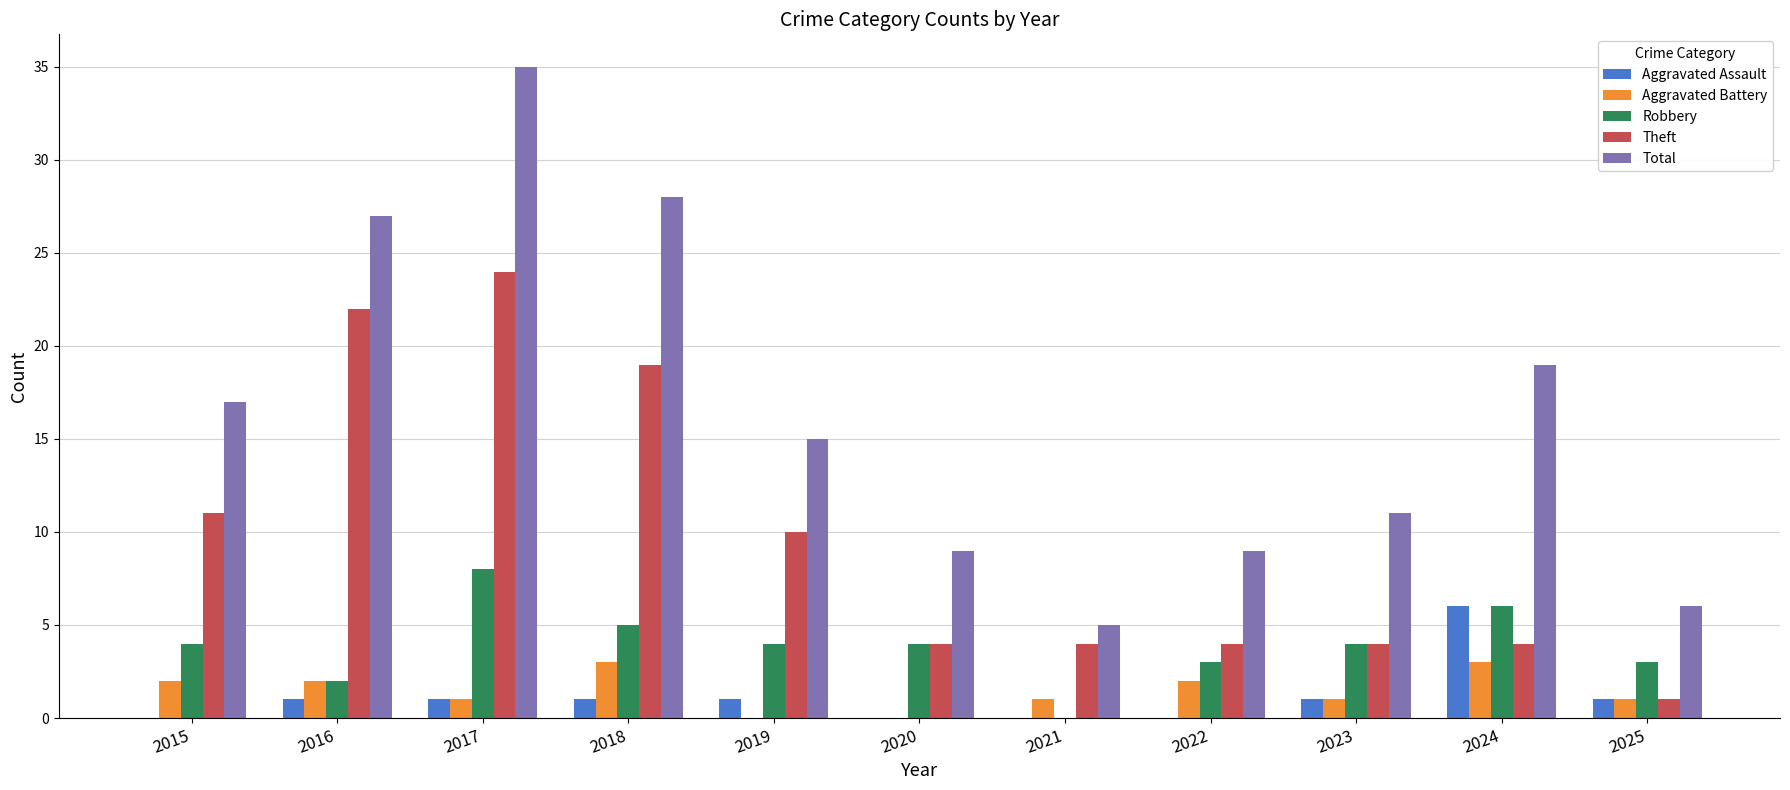

At which category is the sum across all series the highest?

2017